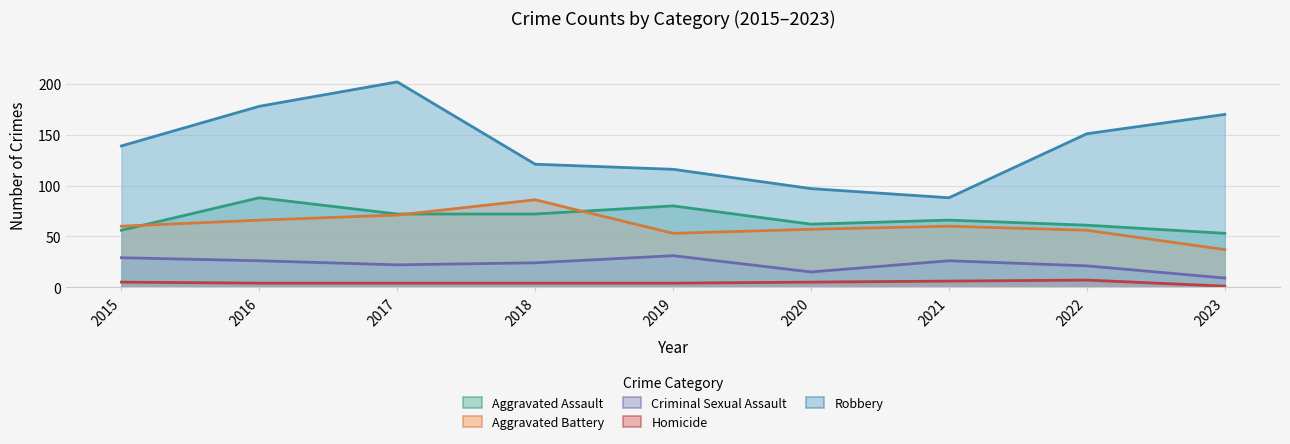

At how many categories does at least one series exceed 46?

9